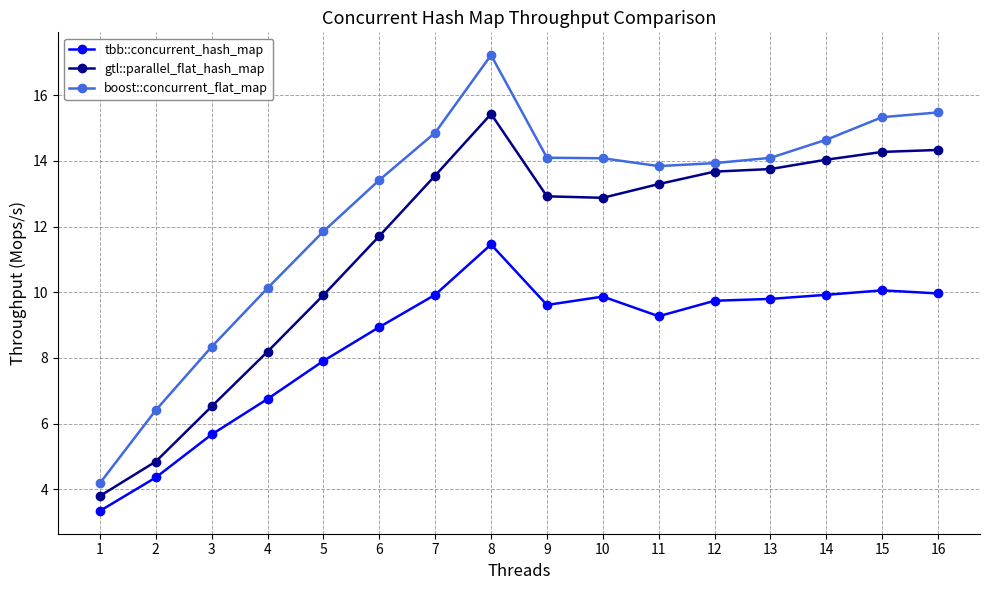

What is the spread (max minus min) of values at 3?

2.7